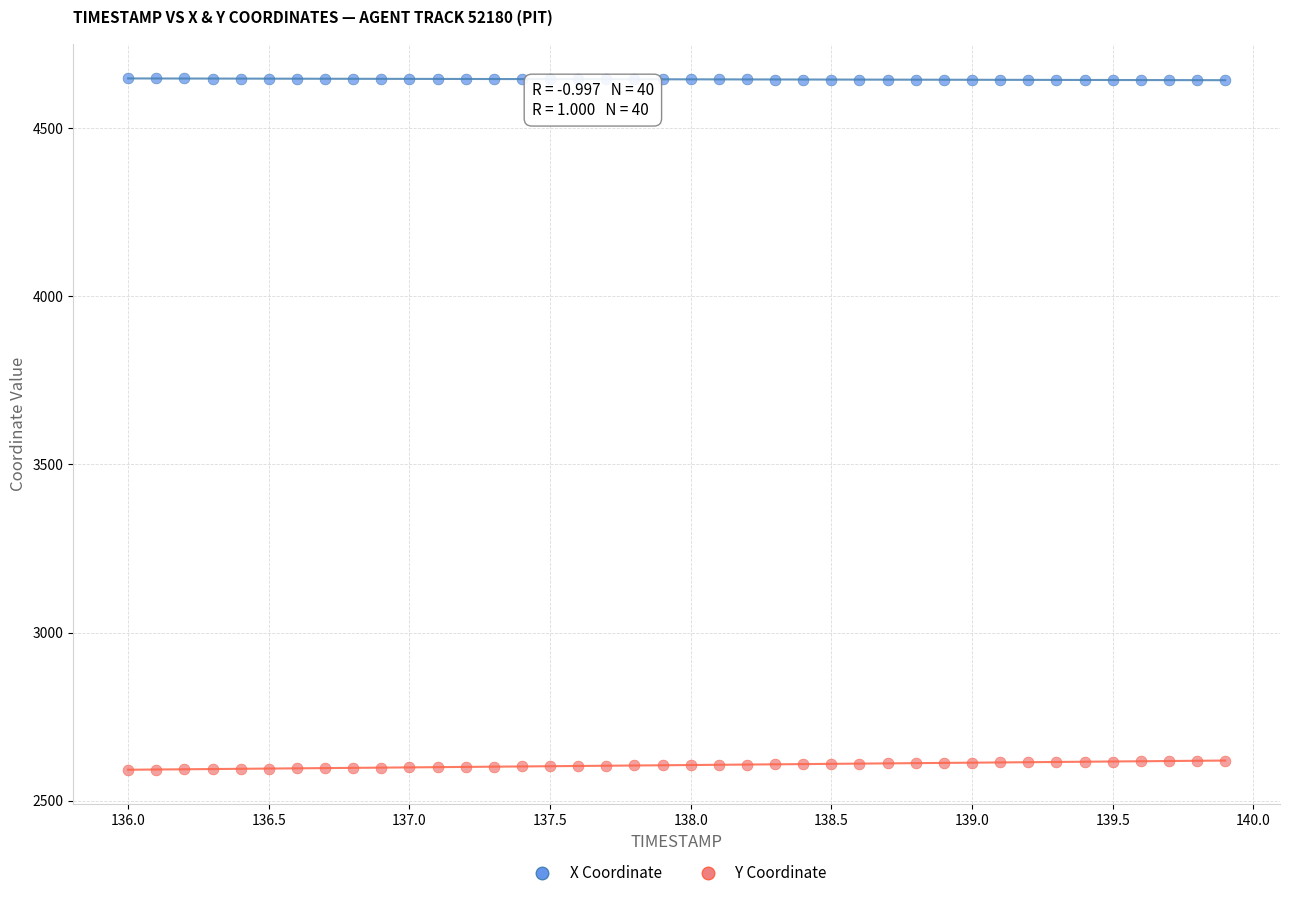

What are all the series names shown in the legend?

X Coordinate, Y Coordinate